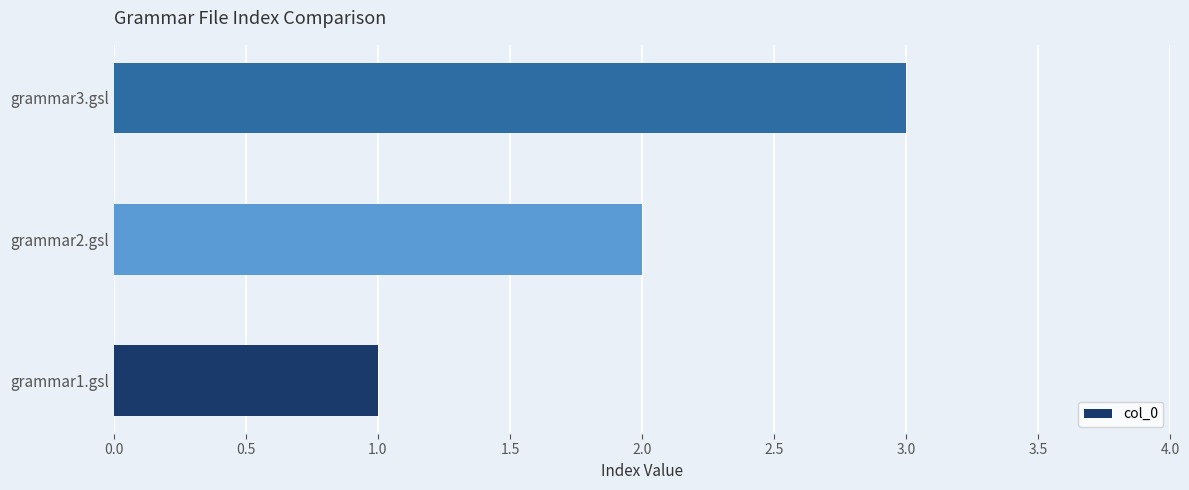

Approximately how many times larger is the value at grammar1.gsl compared to grammar3.gsl?

0.3